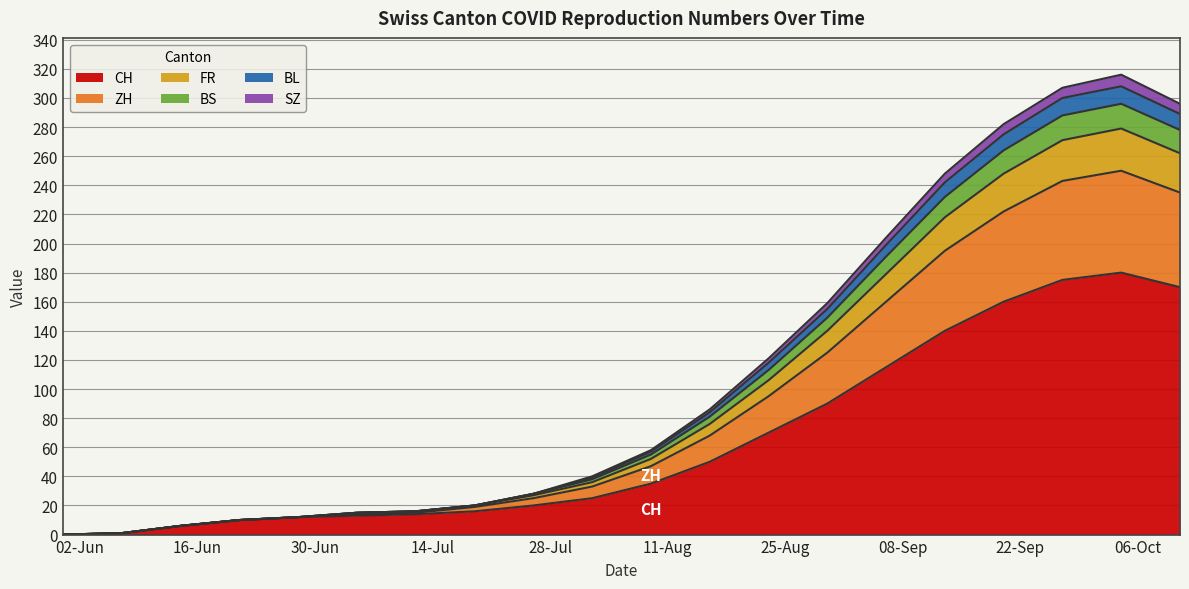

What is the maximum value for CH?

180